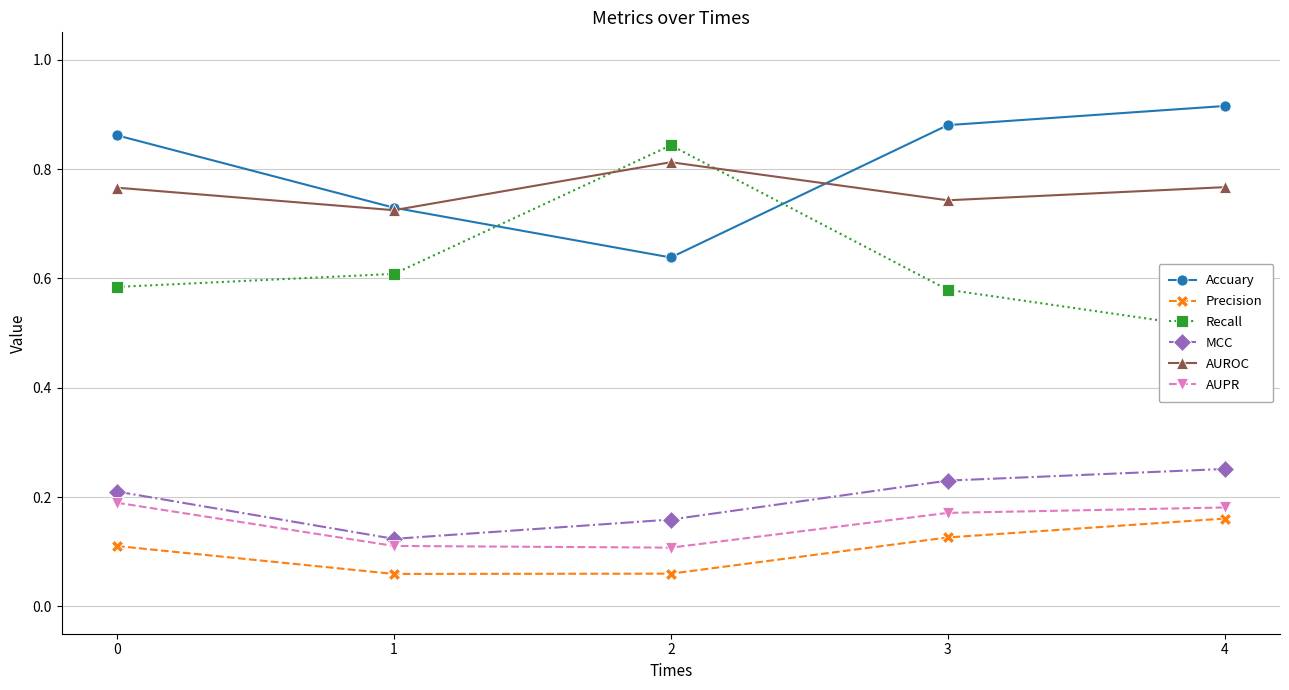

How many lines are shown in the chart?

6